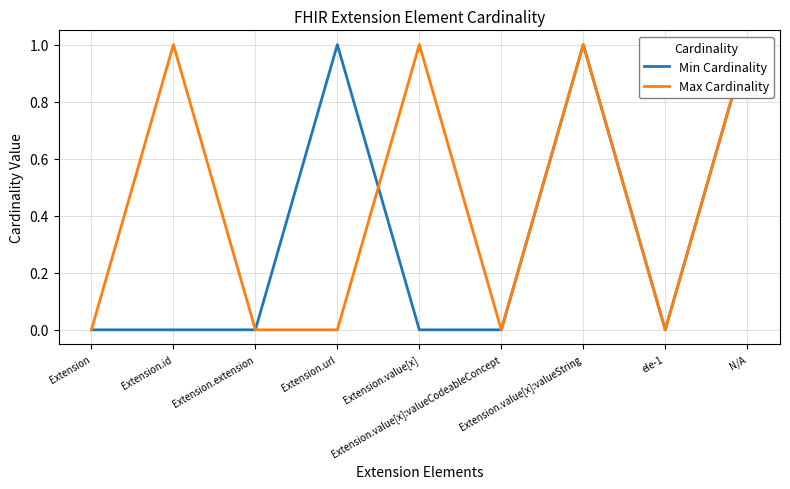

Read the Max Cardinality value at Extension.id.

1